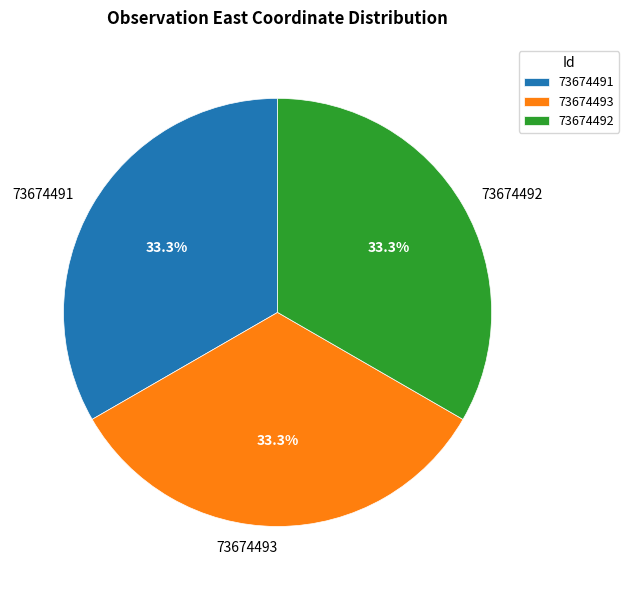

Is it true that 73674493 is 45% of the pie?

False